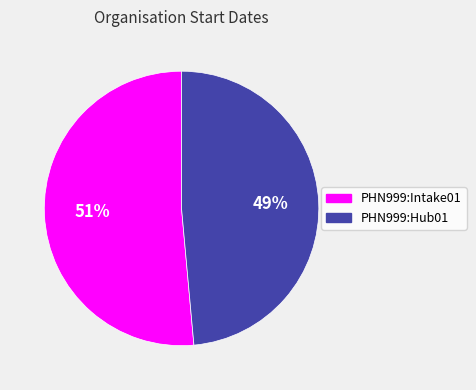

To the nearest percent, what is the average slice percentage?

50%